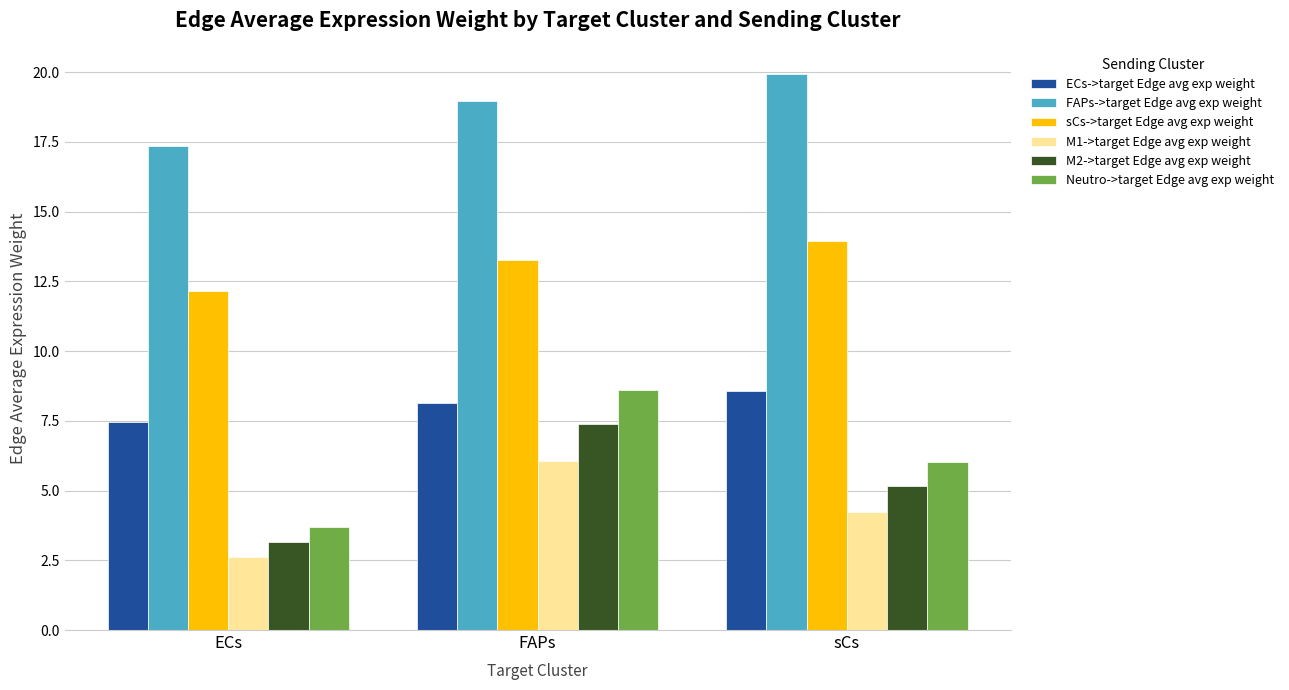

What is the label of the 3rd bar from the right?

ECs